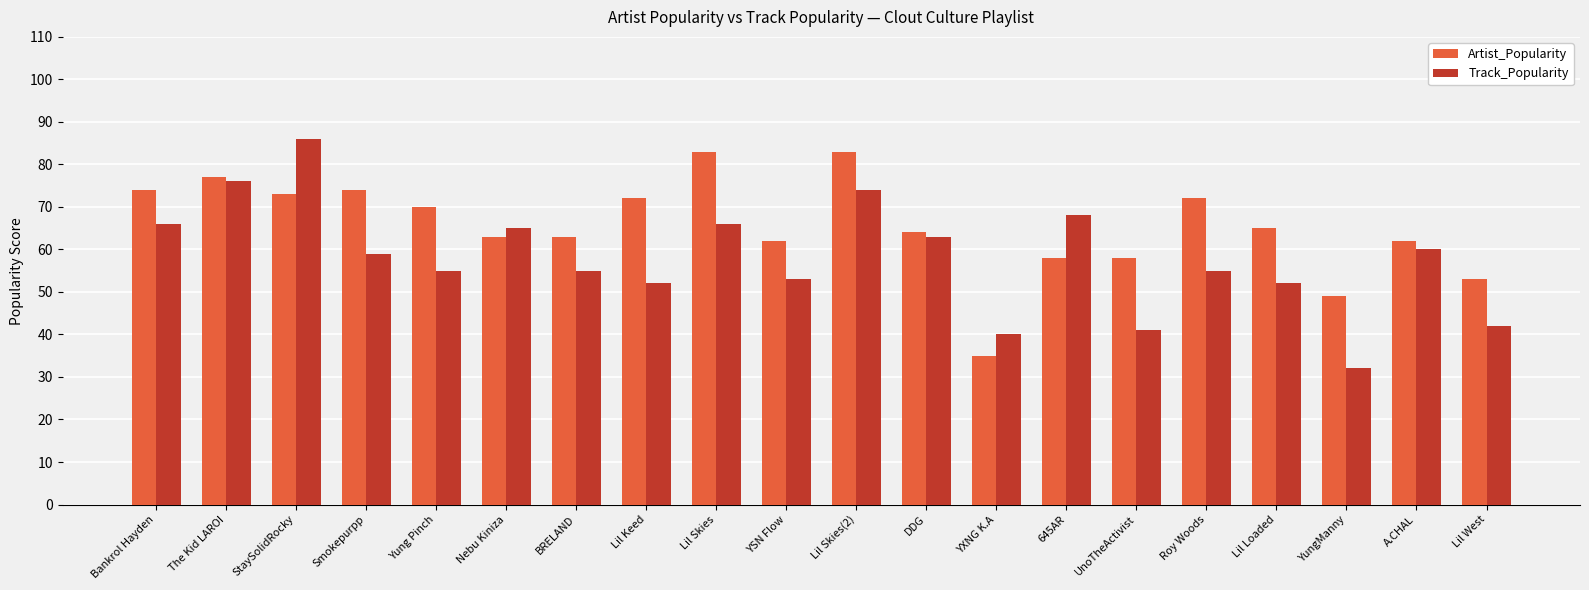

Reading left to right, what are all the values shown in this chart?

Artist_Popularity: 74	77	73	74	70	63	63	72	83	62	83	64	35	58	58	72	65	49	62	53
Track_Popularity: 66	76	86	59	55	65	55	52	66	53	74	63	40	68	41	55	52	32	60	42